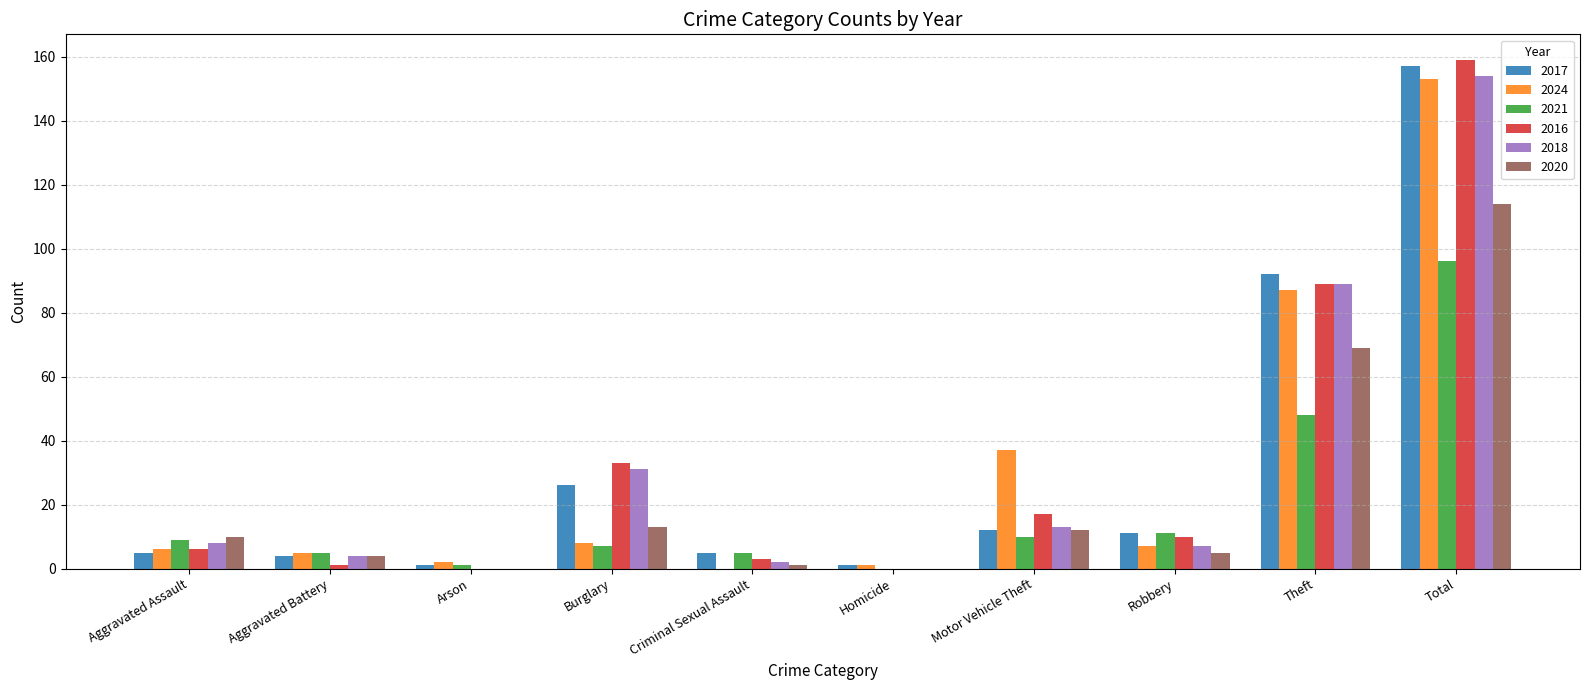

At which category is the sum across all series the highest?

Total